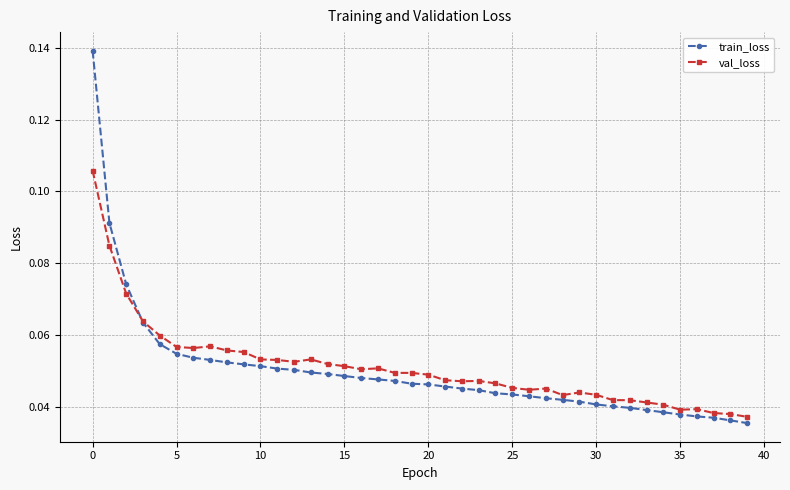

At how many categories does at least one series exceed 0?

40